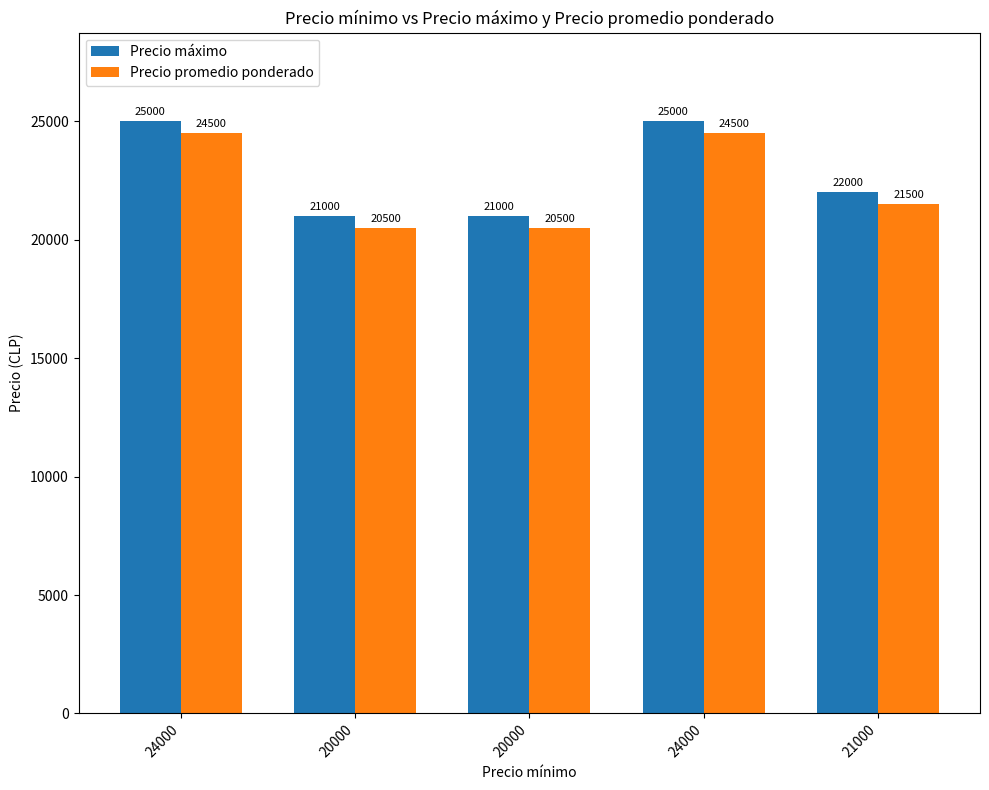

What are all the series names shown in the legend?

Precio máximo, Precio promedio ponderado